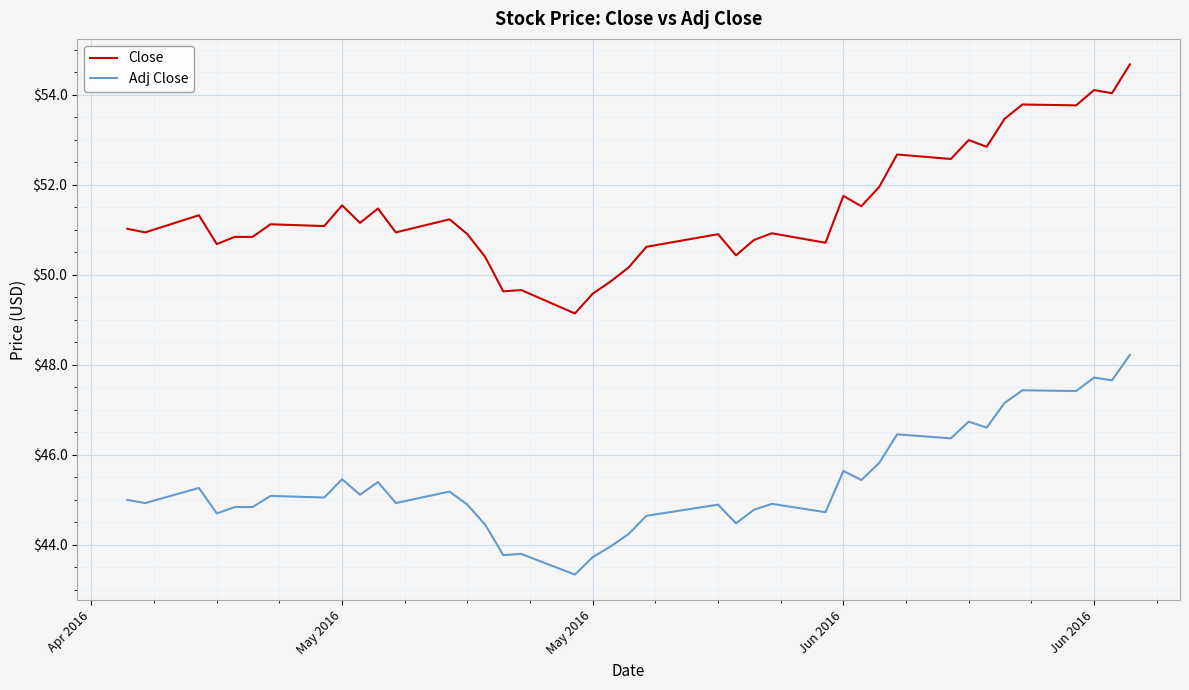

How many lines are shown in the chart?

2